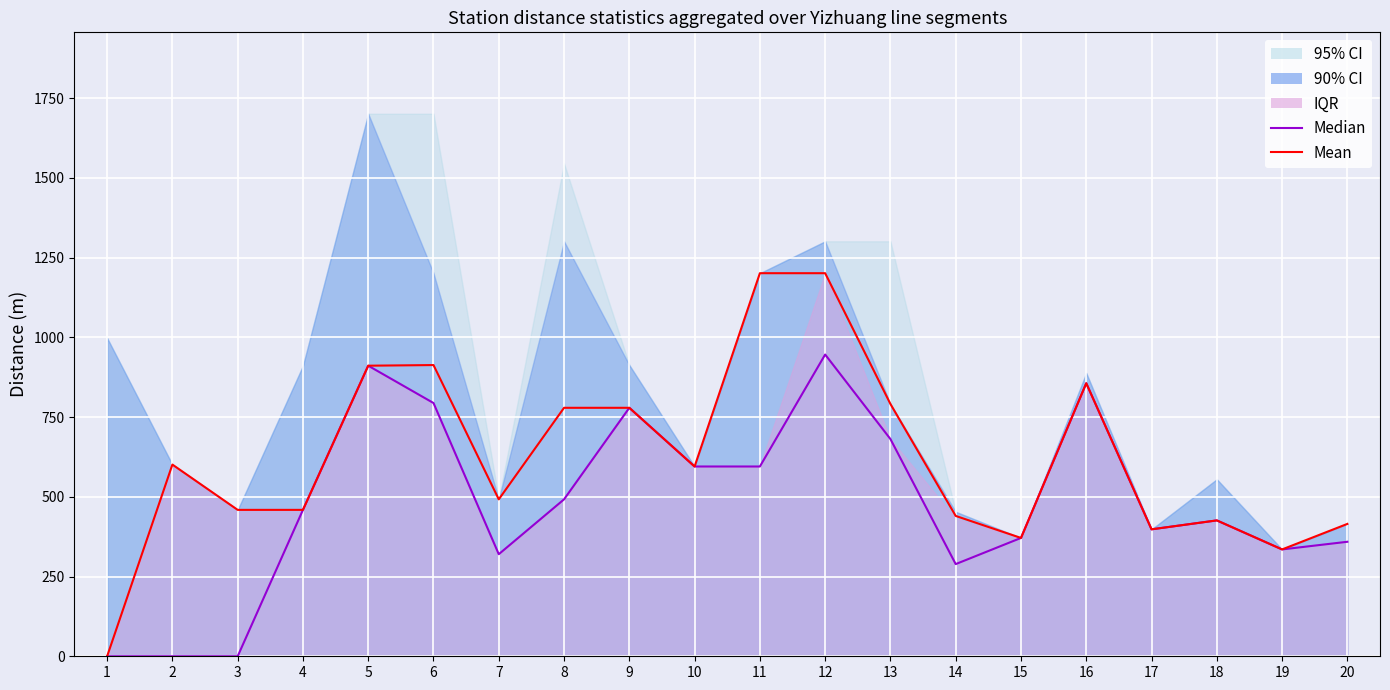

In Mean, how many points are higher than both neighbors (excluding endpoints)?

4